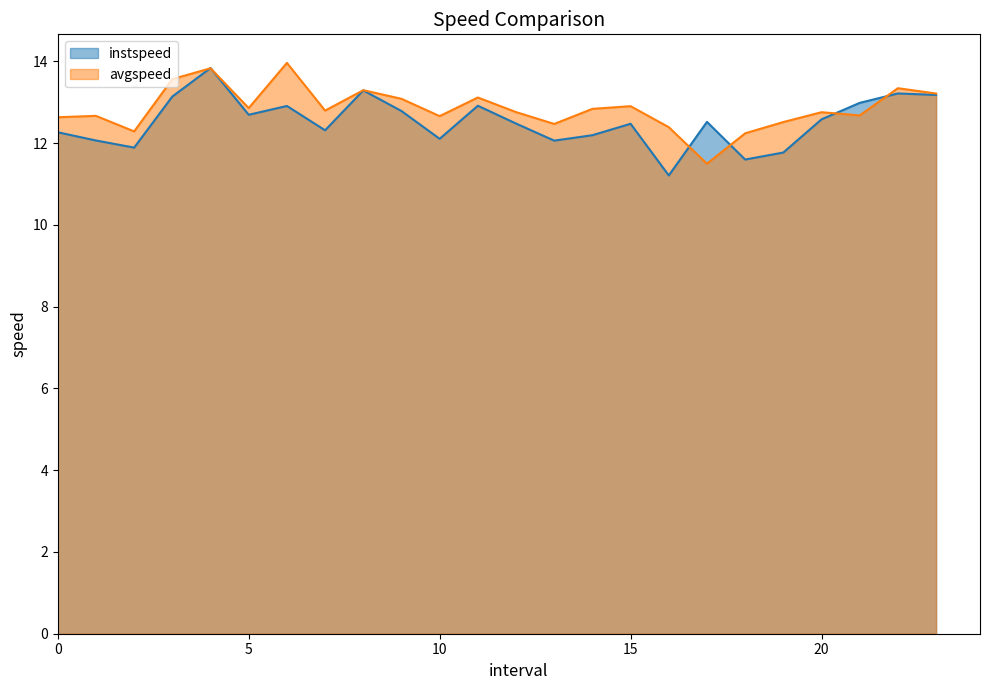

What is the label of the 3rd point from the right?

21.0